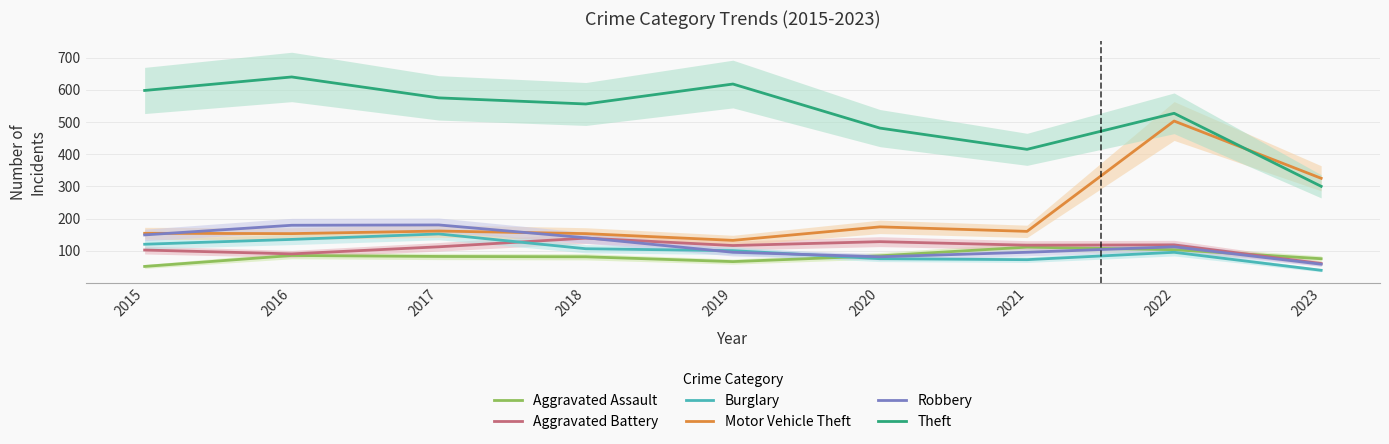

What is the difference between the second highest and second lowest values in the Robbery series?

98